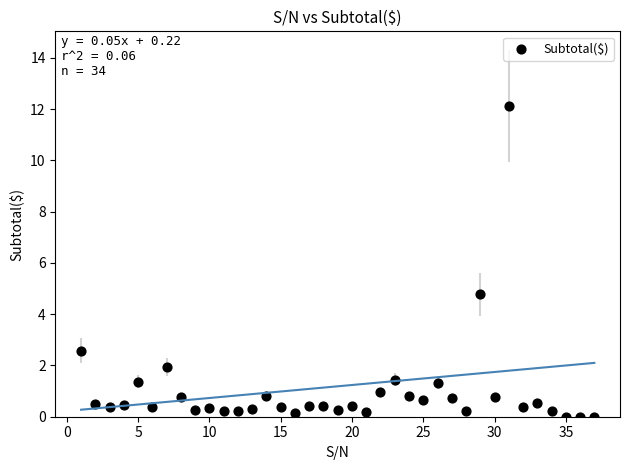

What Y value in the scatter plot is closest to 6?

4.8